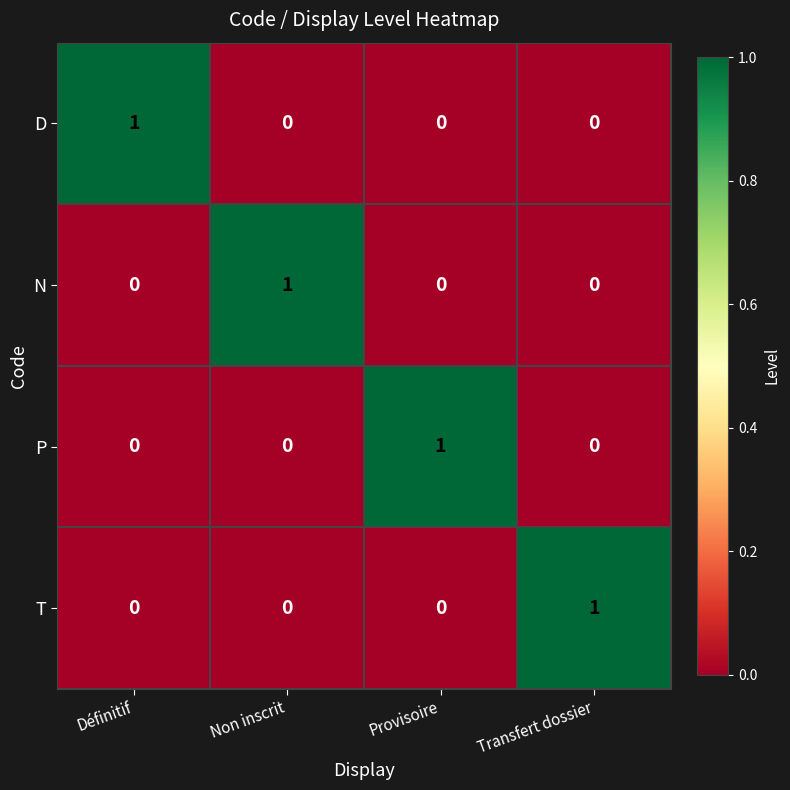

At which label does N reach its peak?

Non inscrit